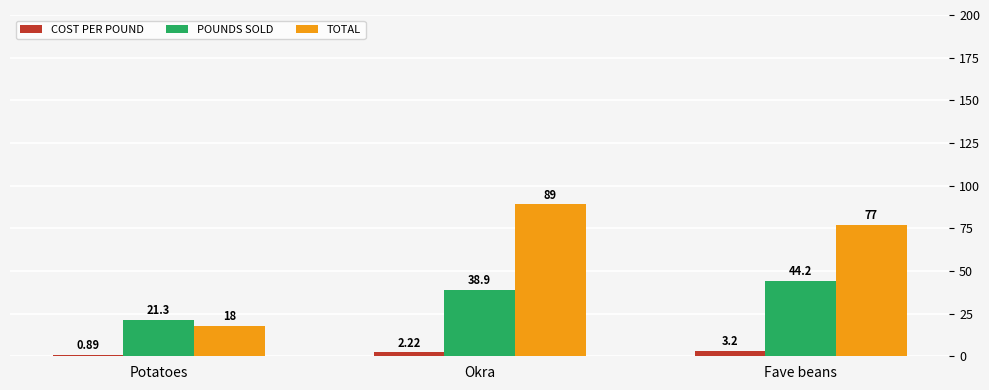

What is the approximate value of TOTAL at Okra?

89.0